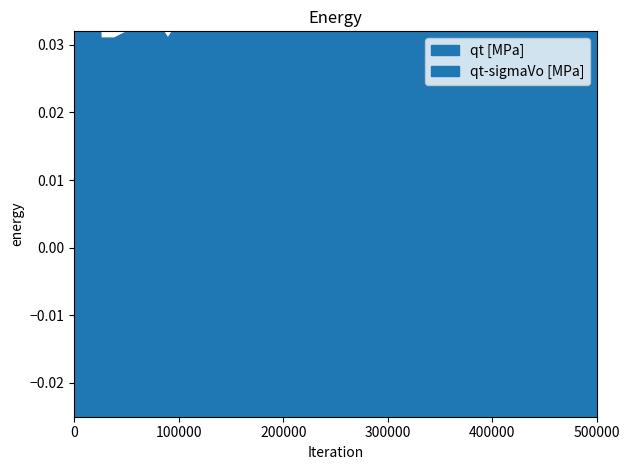

True or false: qt [MPa] and qt-sigmaVo [MPa] intersect in this chart.

False